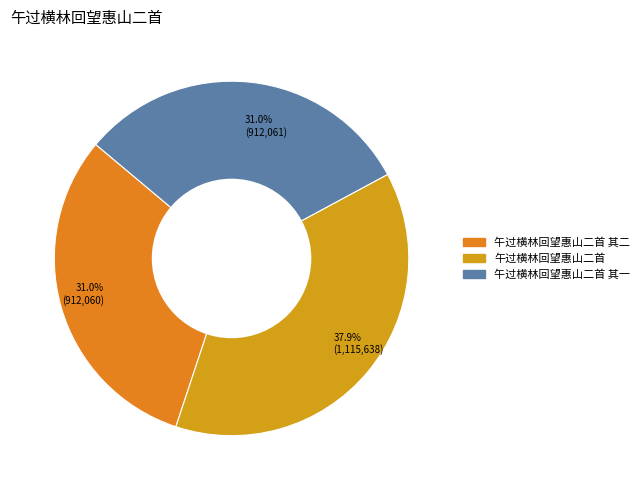

What is the smallest slice in the pie chart?

午过横林回望惠山二首 其二